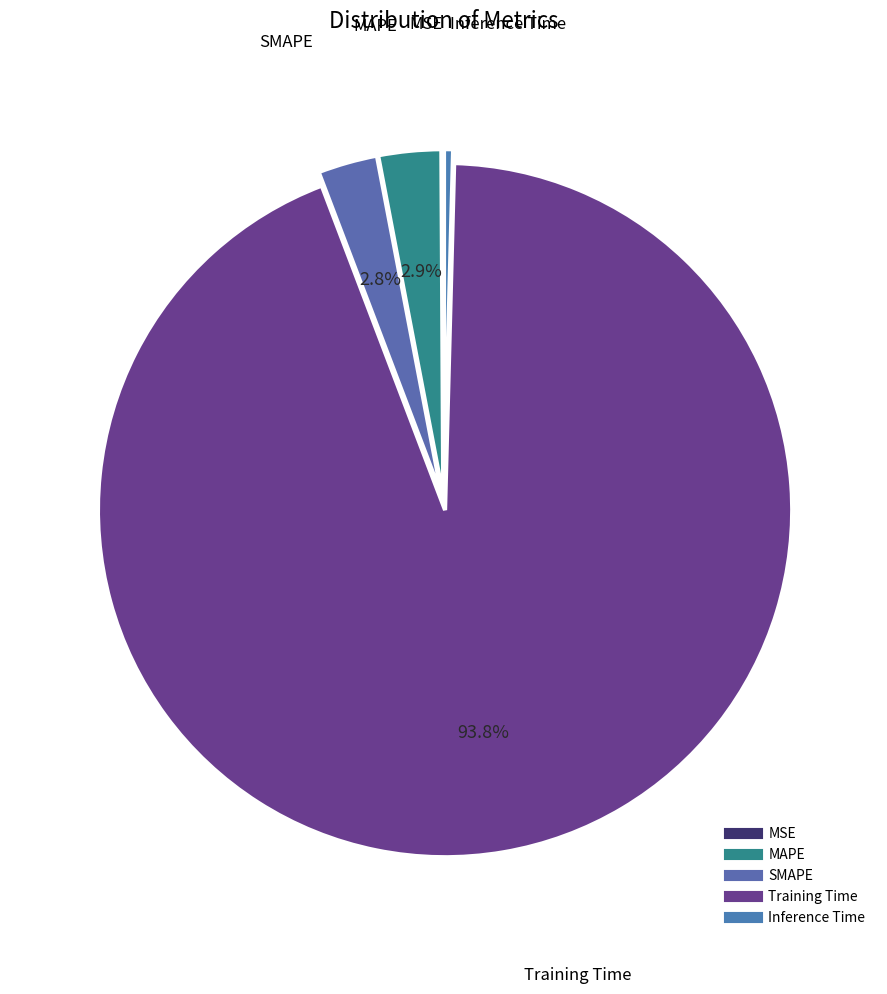

Between Inference Time and MAPE, which is larger?

MAPE